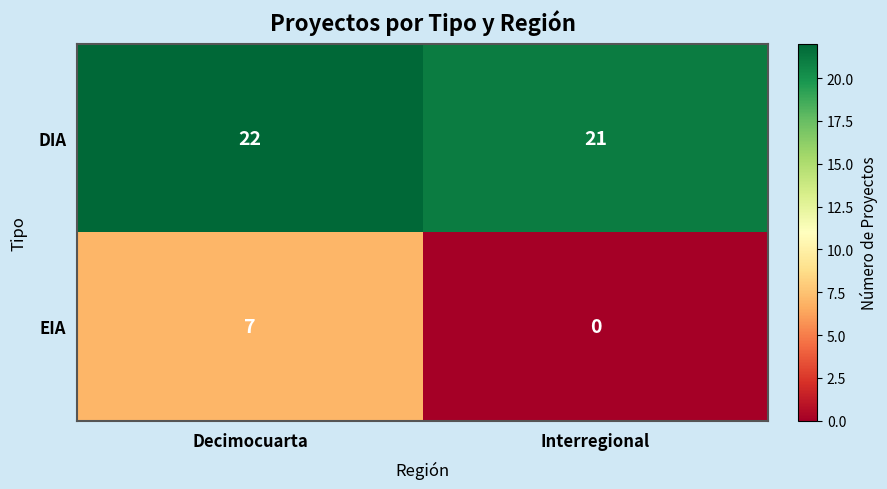

List the series in order of their peak value, highest first.

DIA, EIA